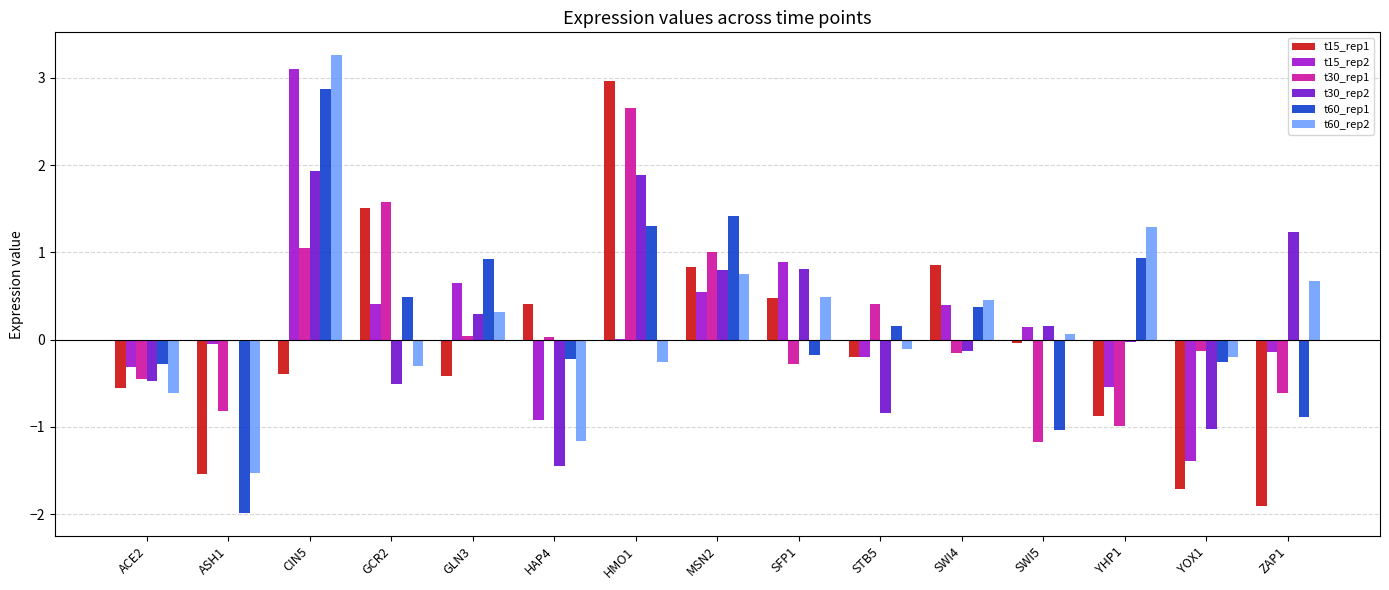

Is the value of t60_rep1 at YOX1 greater than the value of t15_rep2 at SFP1?

No